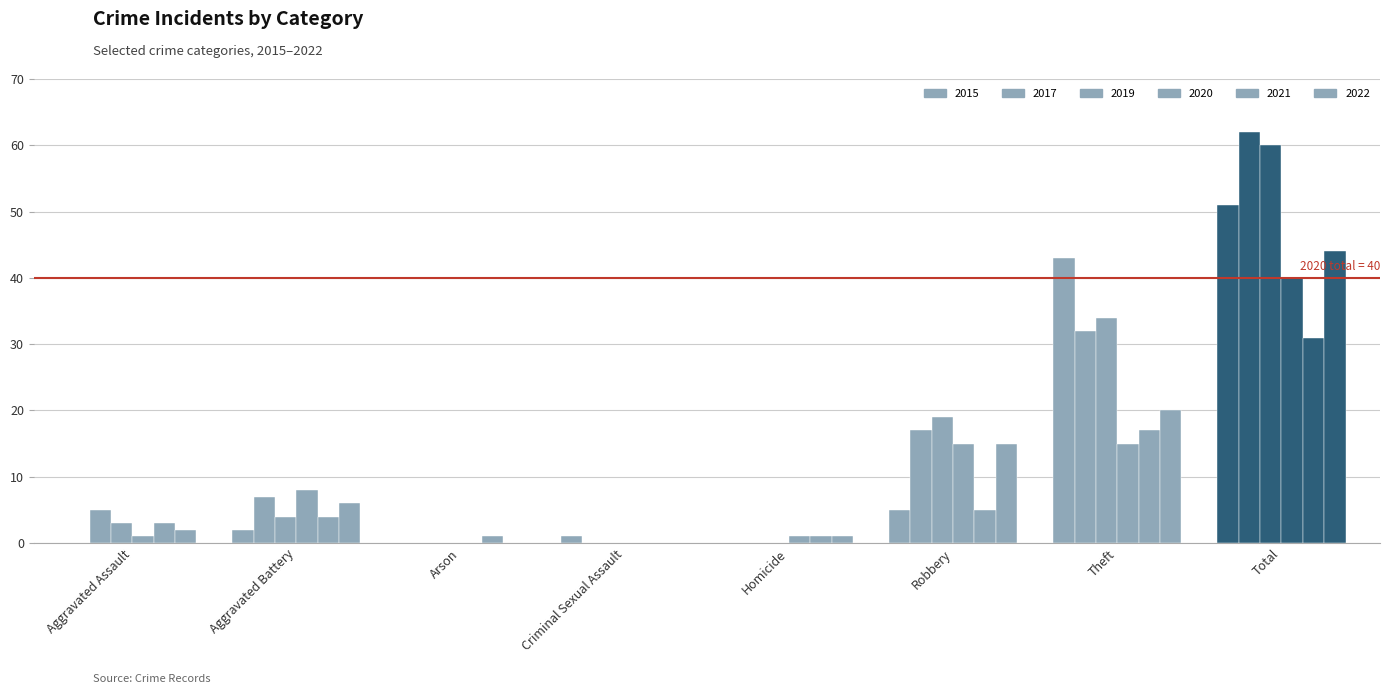

How many groups of bars are there?

8